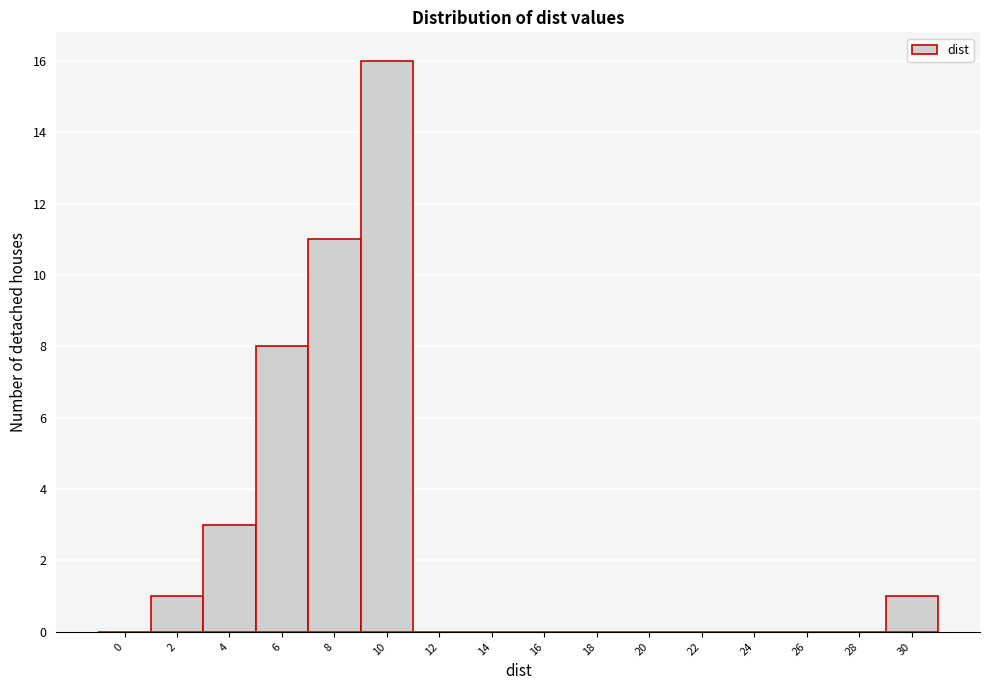

Reading right to left, list all the values displayed in this chart.

30=1	28=0	26=0	24=0	22=0	20=0	18=0	16=0	14=0	12=0	10=16	8=11	6=8	4=3	2=1	0=0